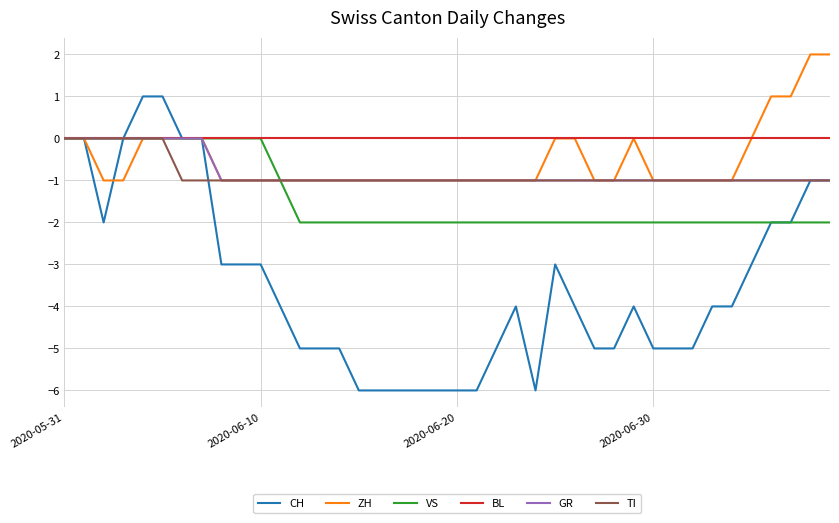

What is the sum of all TI values?

-34